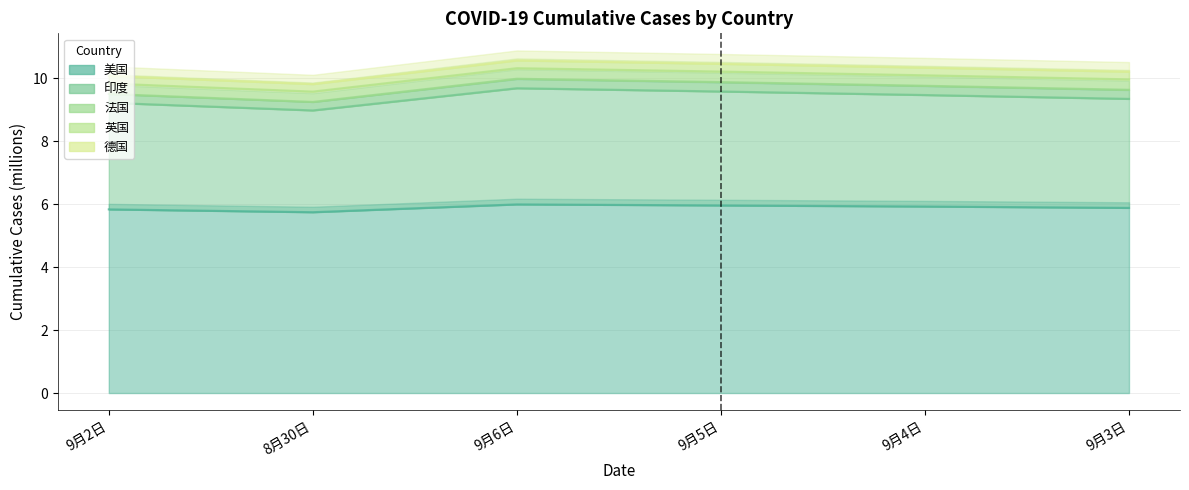

Reading right to left, what are all the values shown in this chart?

美国: 5.9	5.9	6.0	6.0	5.7	5.8
印度: 9.3	9.5	9.6	9.7	9.0	9.2
法国: 9.6	9.8	9.9	10.0	9.3	9.5
英国: 10.0	10.1	10.2	10.3	9.6	9.8
德国: 10.2	10.3	10.5	10.6	9.8	10.1